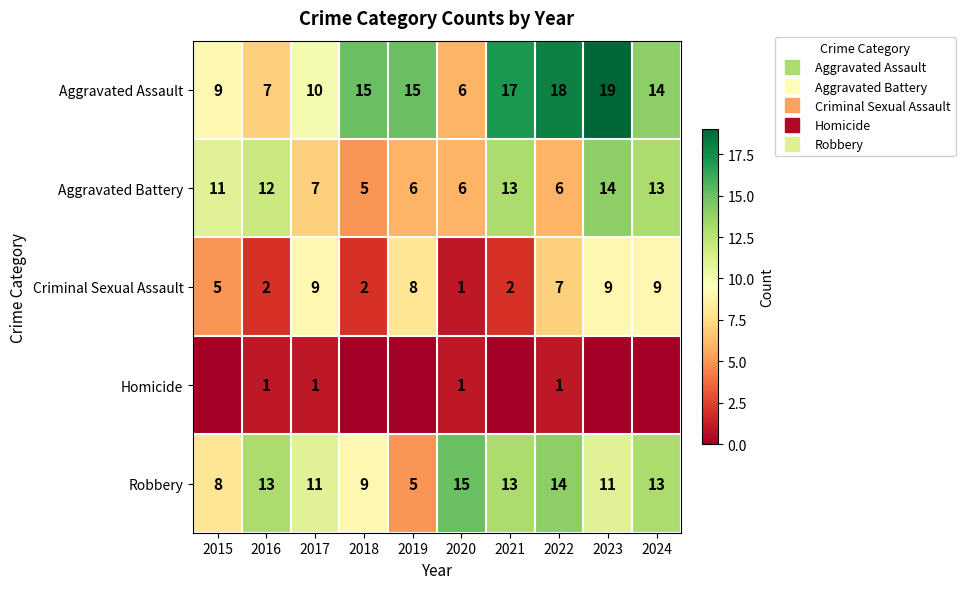

Which category has the highest value in the Criminal Sexual Assault series?

2017